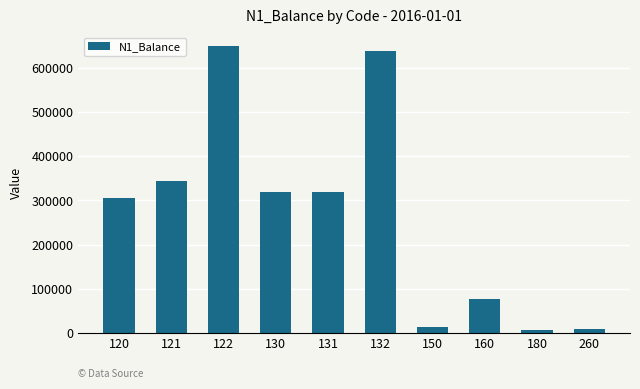

What is the sum of the values at 130 and 160?

395677.6